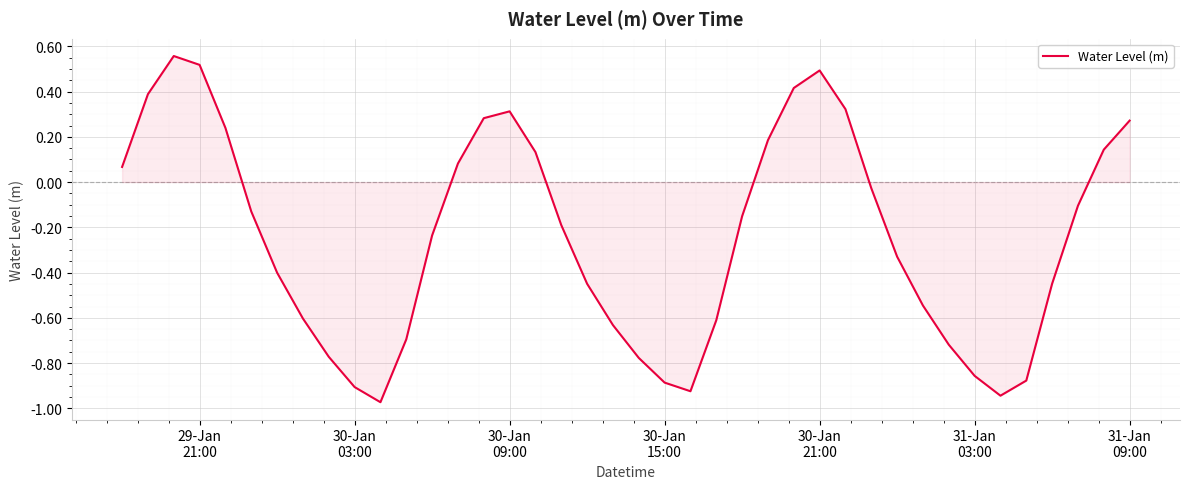

What is the difference between the maximum and minimum values?

1.5